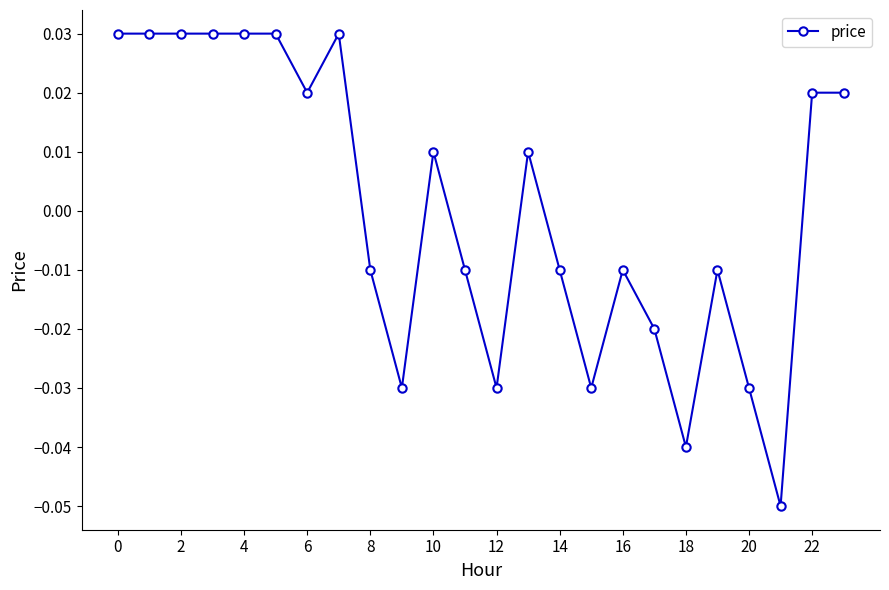

True or false: the data has more than 0 interior local peaks.

True